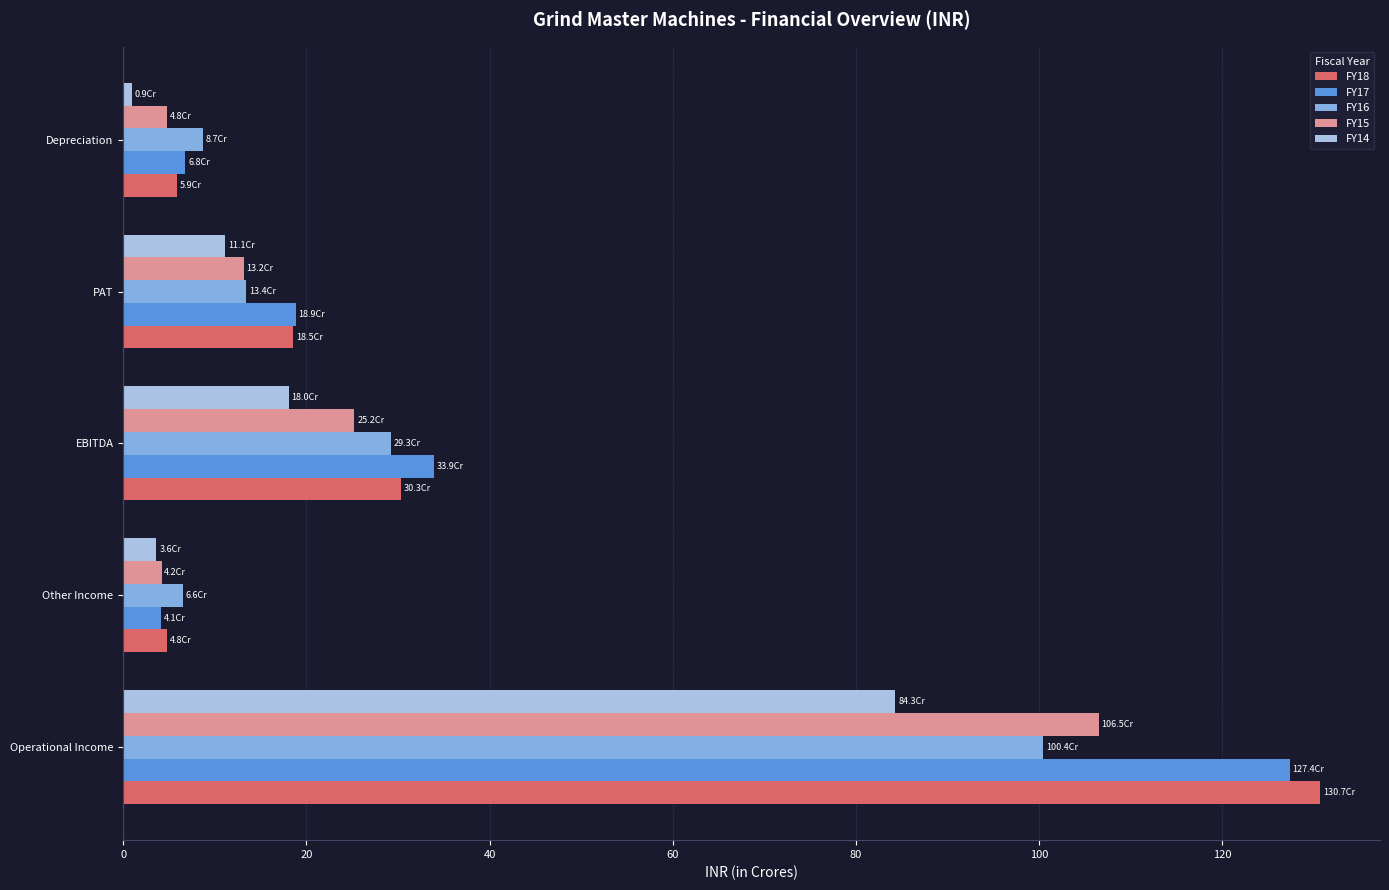

At how many categories does at least one series exceed 74?

1